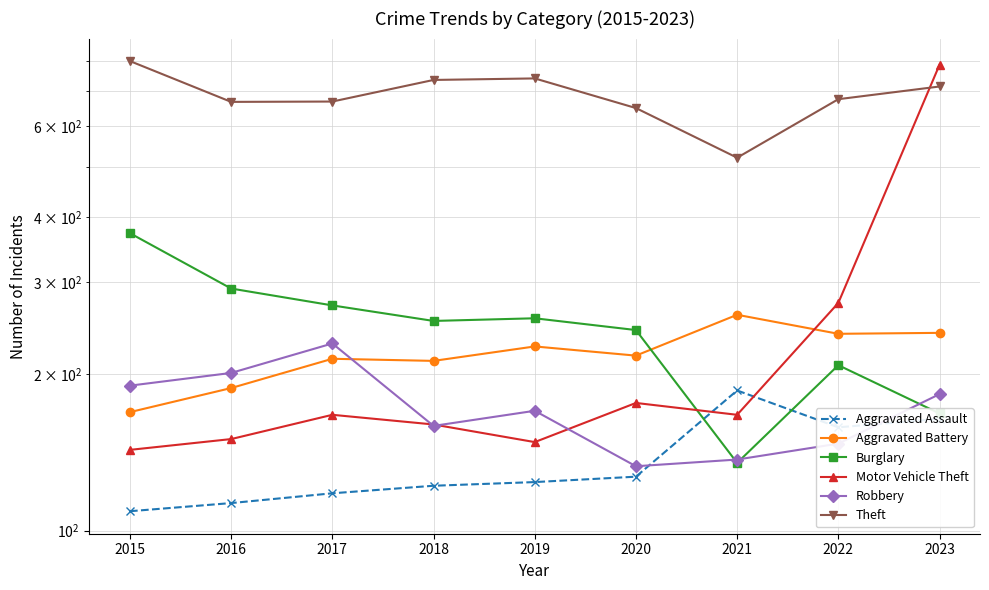

What is the difference between the highest and lowest values at 2022?

528